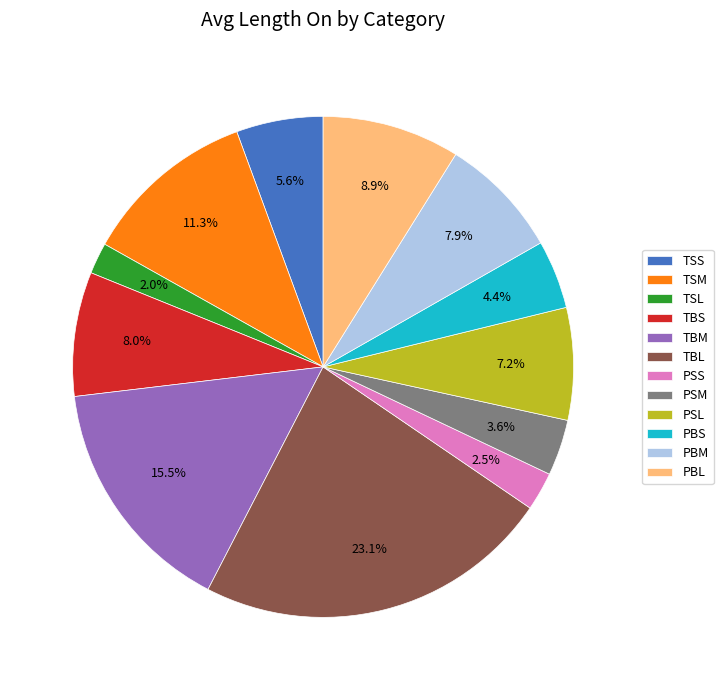

Approximately how many times larger is the value at TSM compared to TSS?

2.0